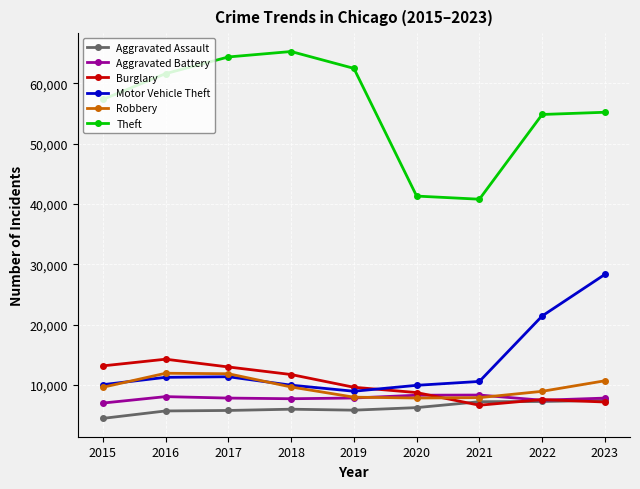

Which series has the widest spread of values?

Theft